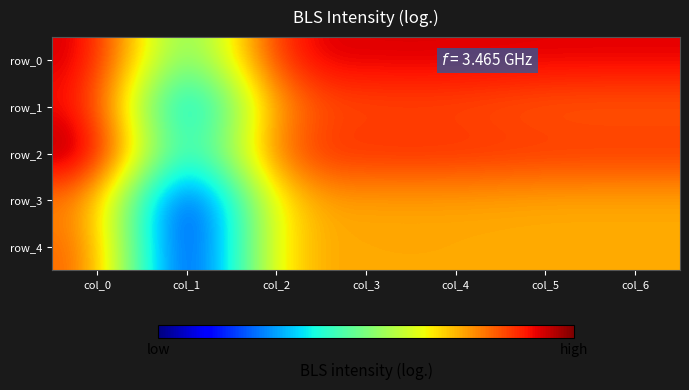

How many row_2 values are between 0 and 1?

7